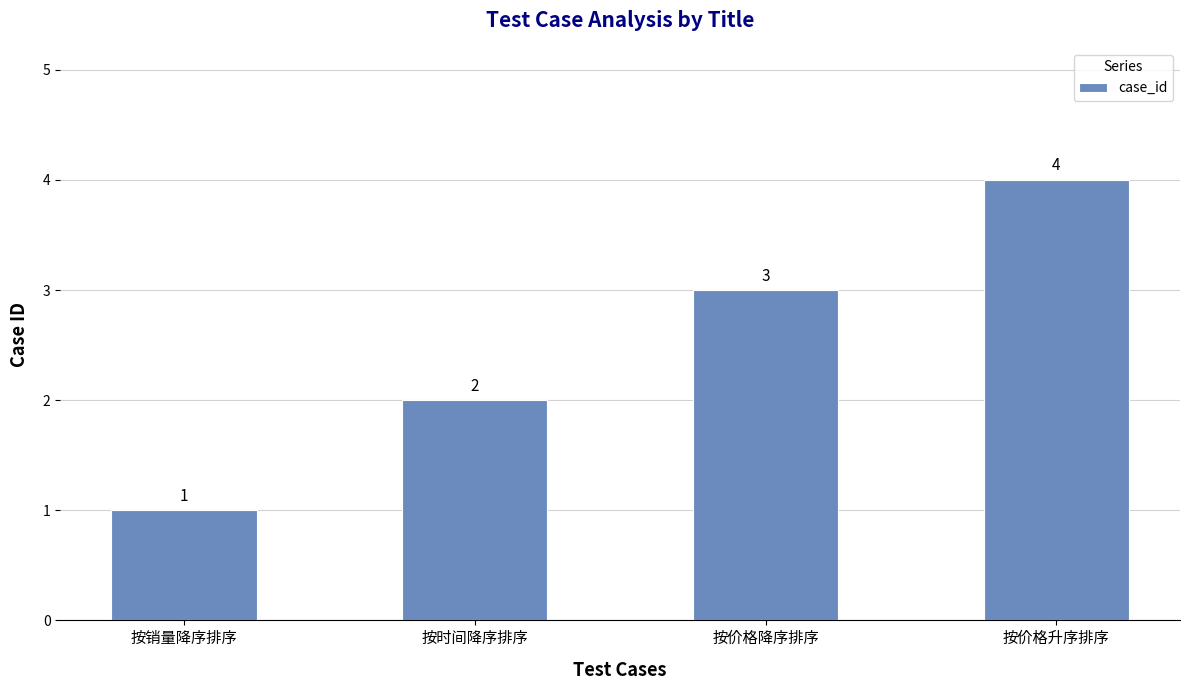

What position from the right is 按销量降序排序?

4